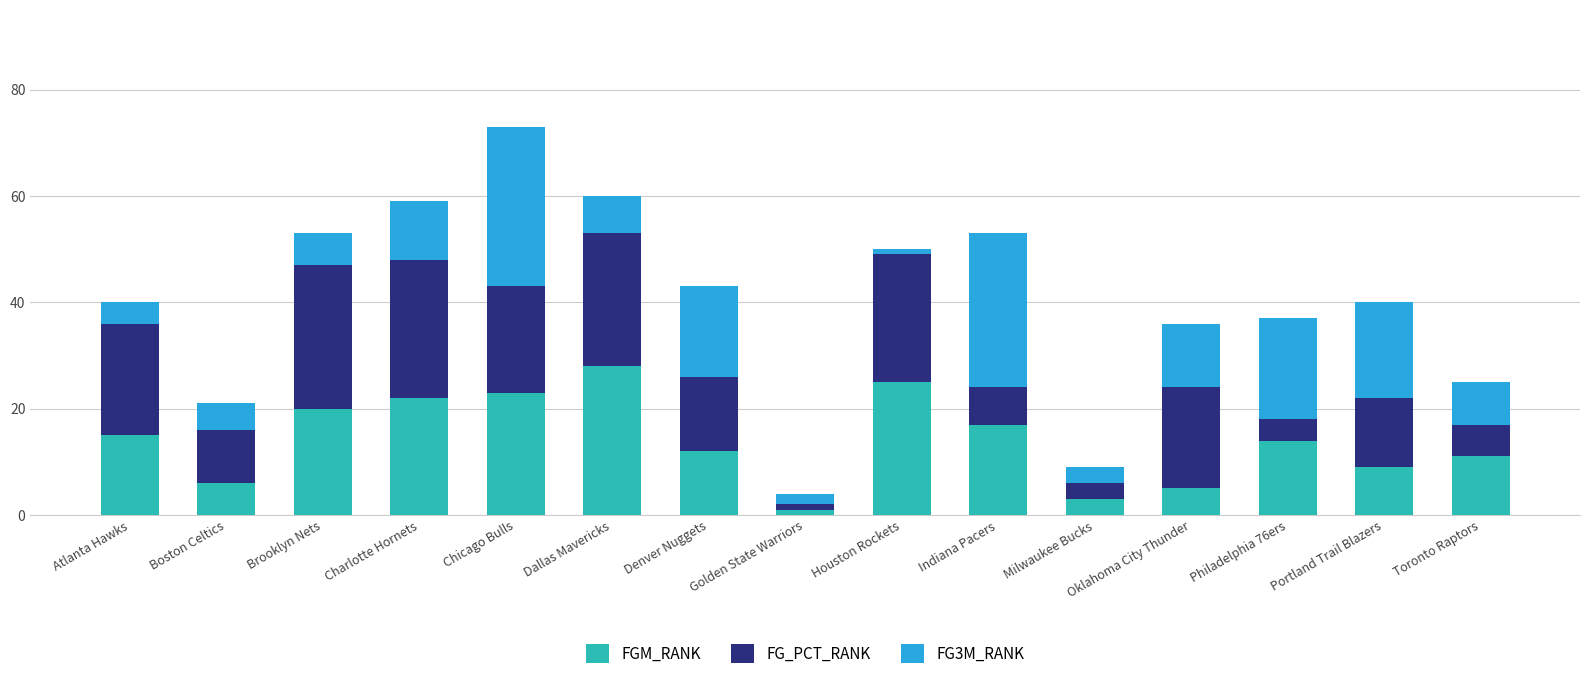

At which label does FGM_RANK first exceed 14?

Atlanta Hawks